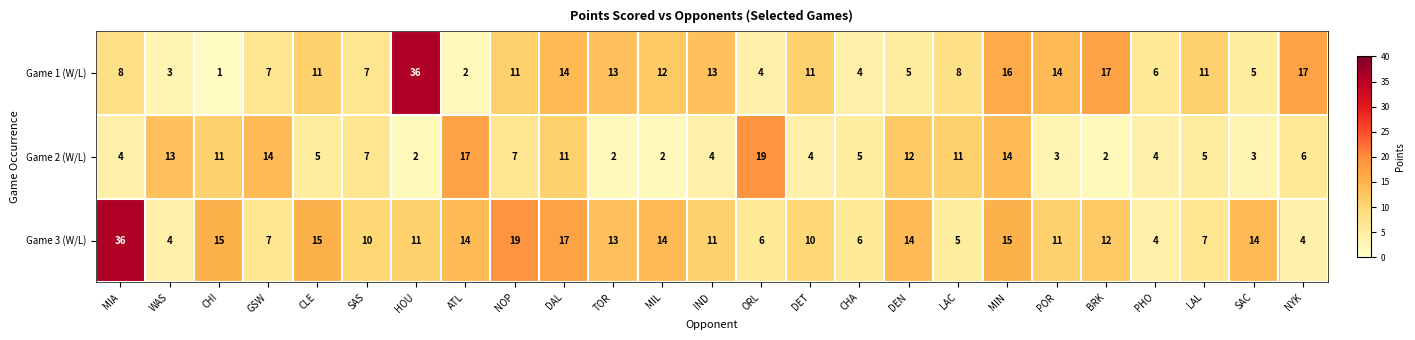

At which label does Game 3 (W/L) first exceed 11?

MIA